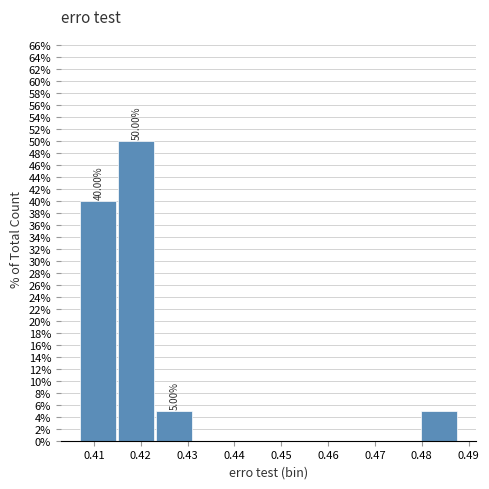

Which range on the x-axis has the tallest bar?

0.415 to 0.423